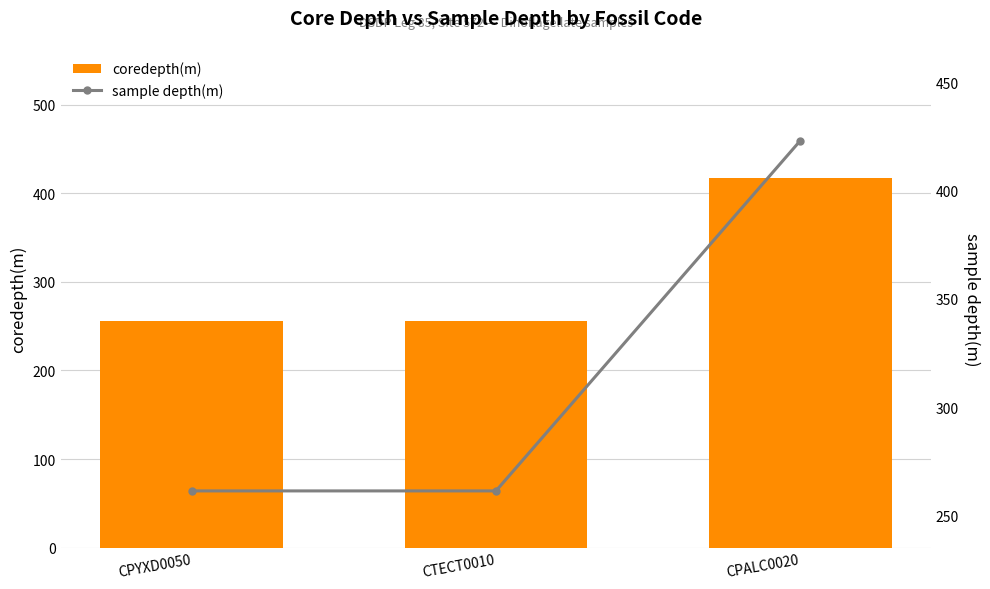

Read the sample depth(m) value at CPALC0020.

422.9